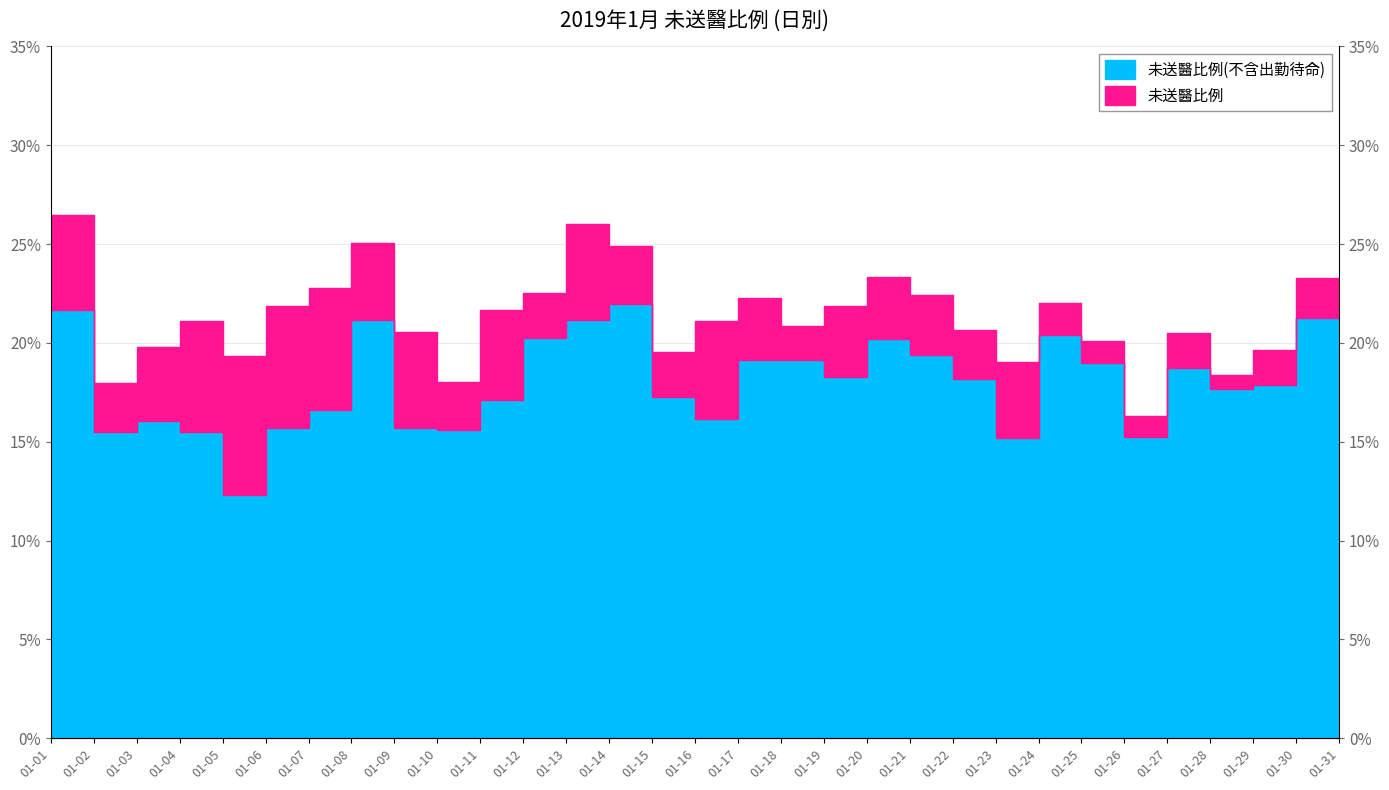

Rank the series by their maximum value, from lowest to highest.

未送醫比例(不含出勤待命), 未送醫比例